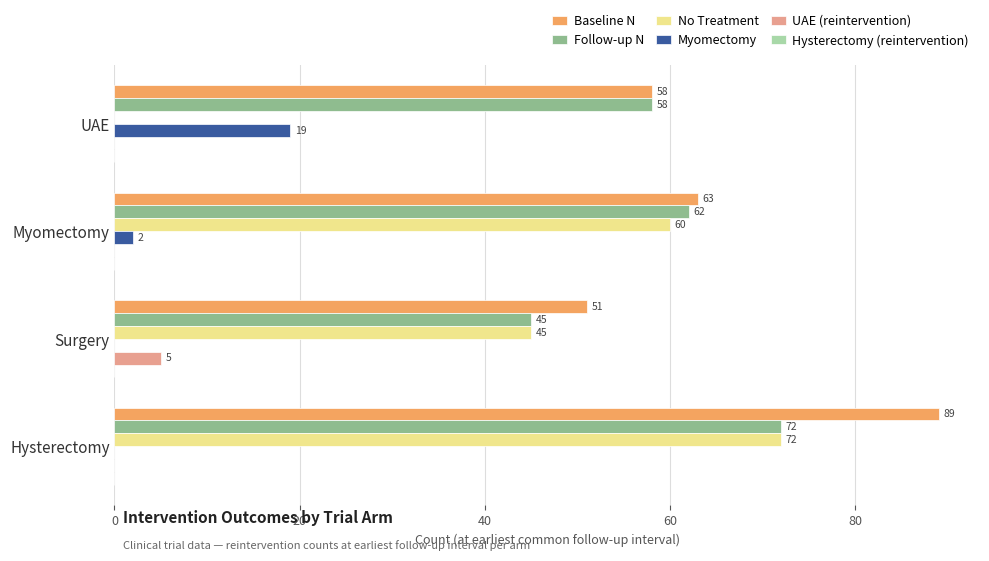

Where is No Treatment nearest to the value 36?

Surgery